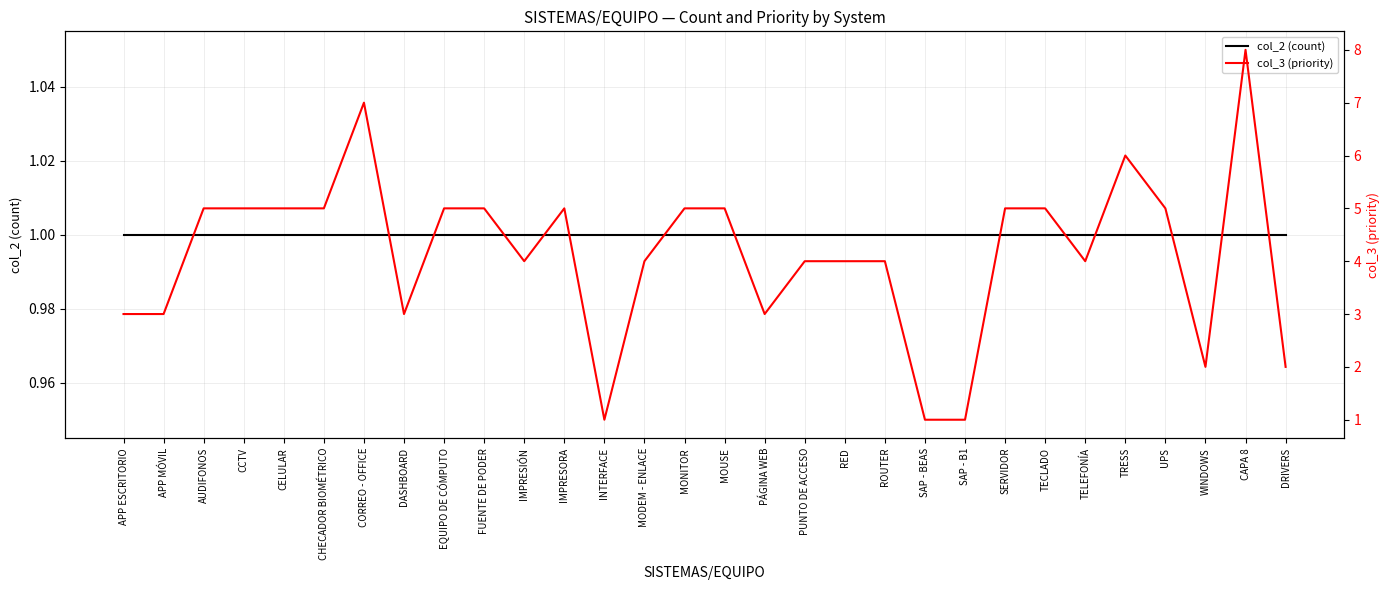

At how many categories does at least one series exceed 3?

21